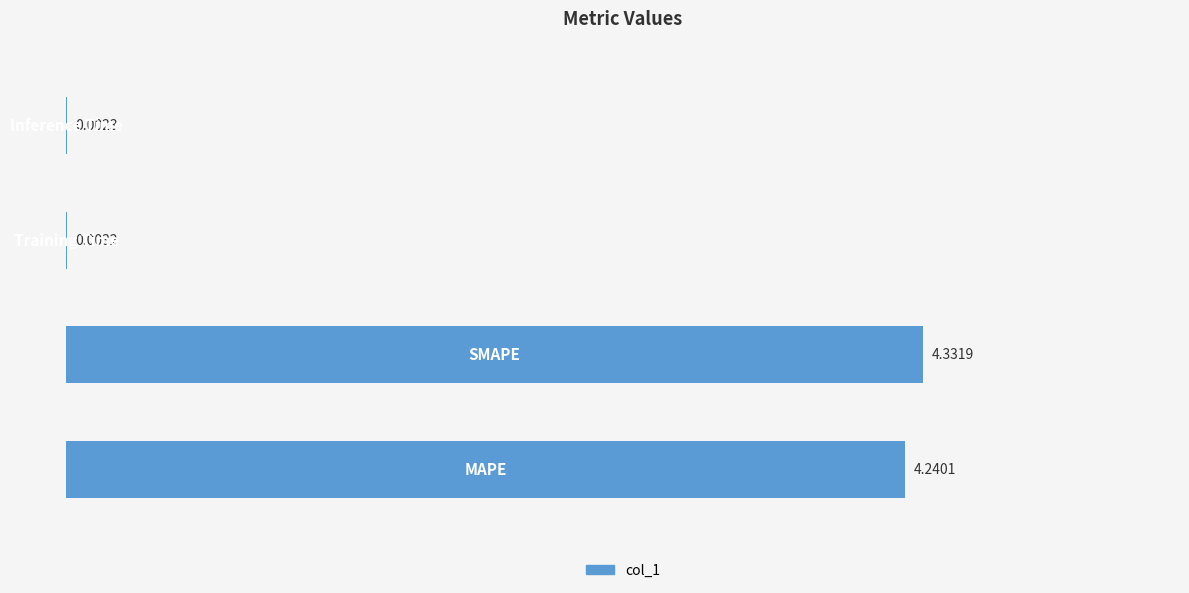

What is the sum of all values?

8.6